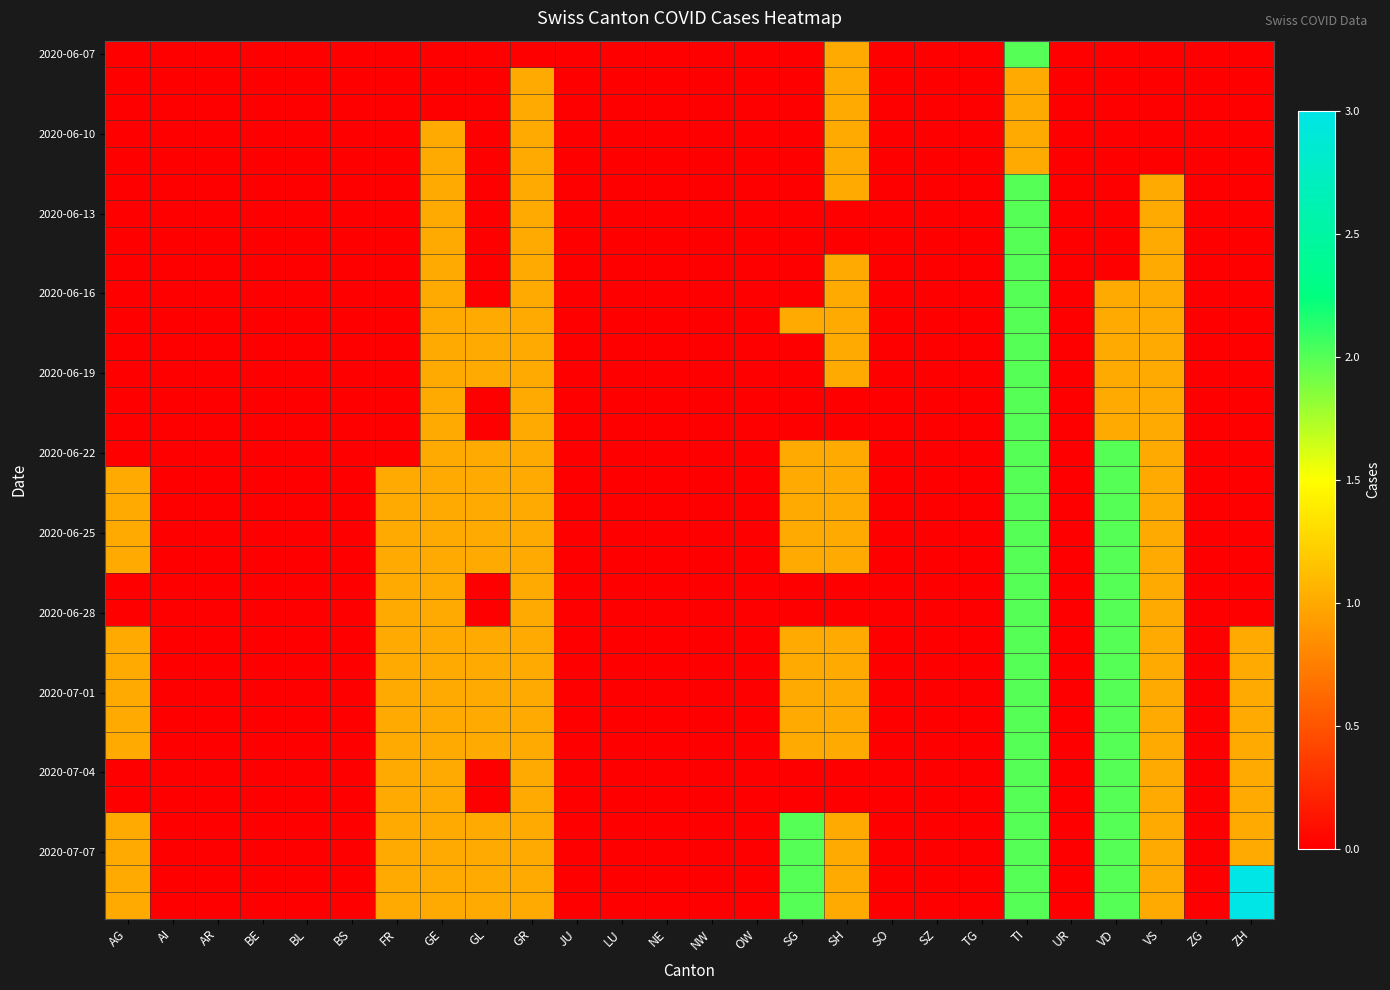

At which category does the chart reach its peak across all series?

ZH